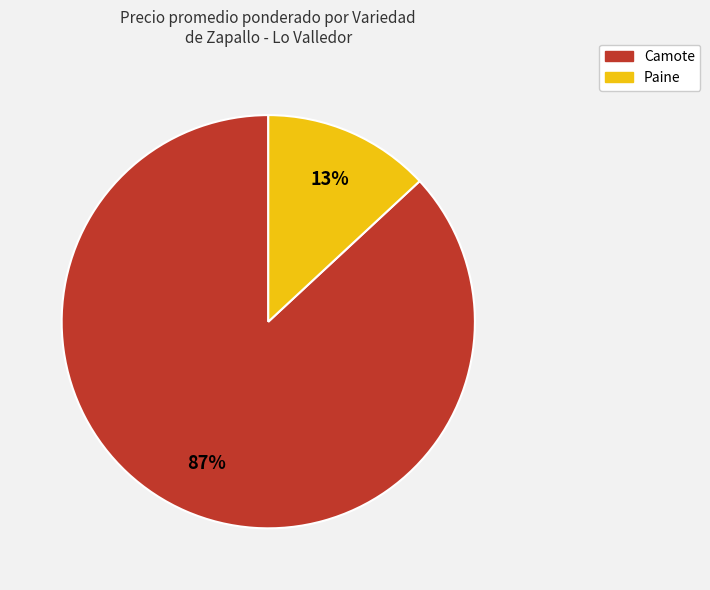

How many segments does this pie chart have?

2